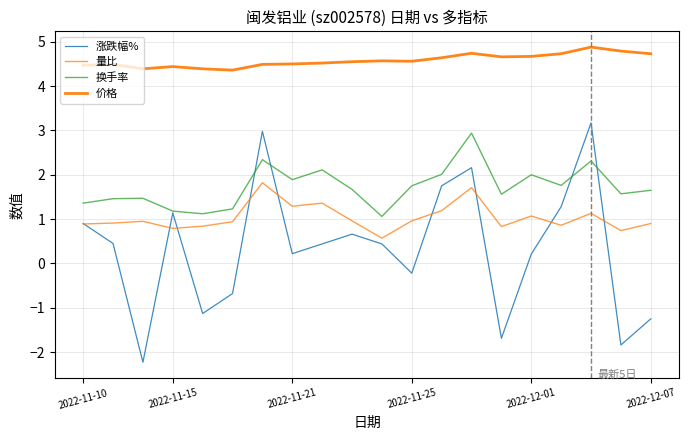

Is this an area chart (filled region under the line)?

No